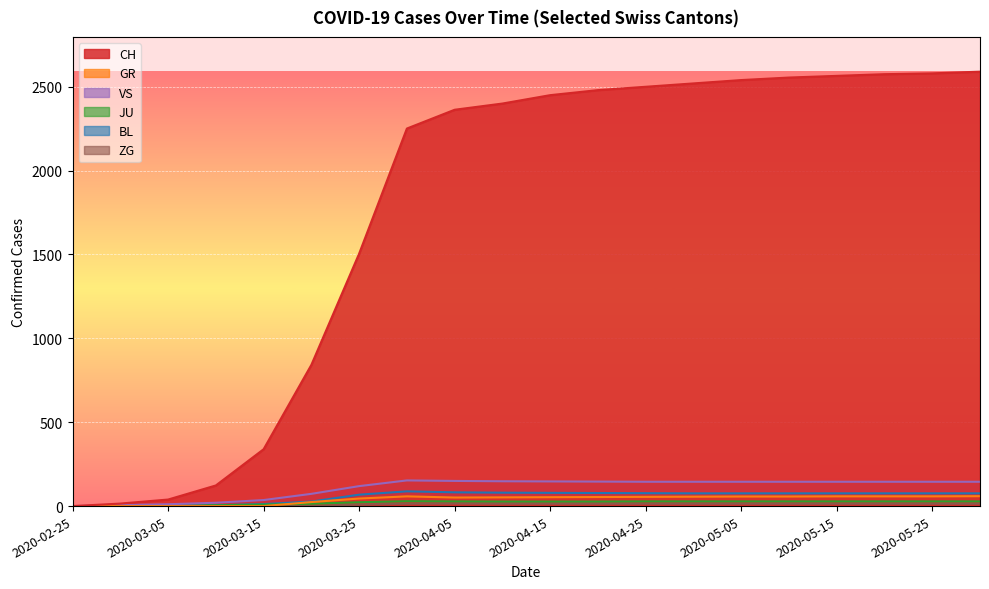

Between 2020-04-30 and 2020-03-05, which is larger?

2020-04-30